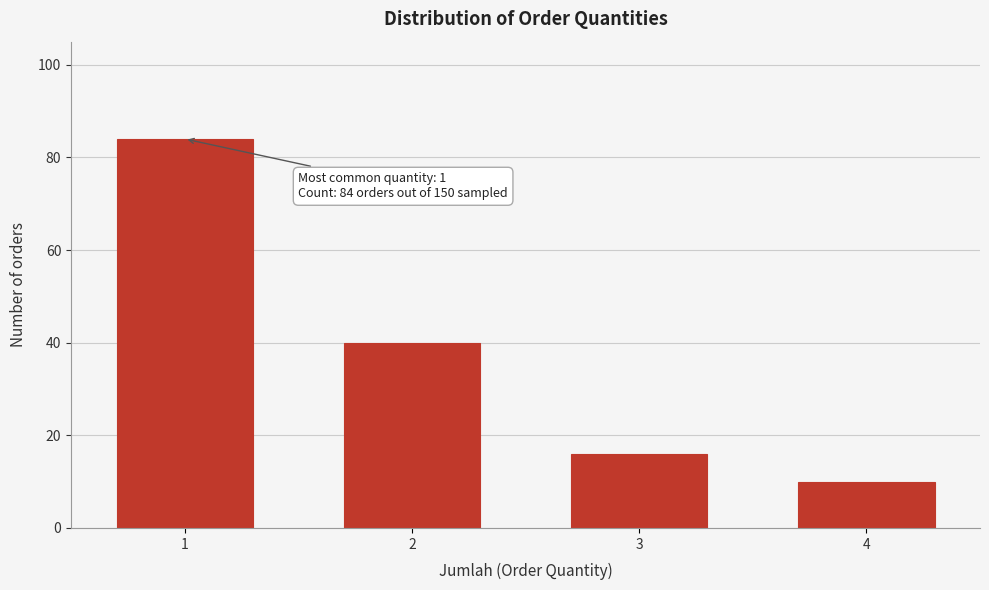

Reading left to right, what are all the values shown in this chart?

84	40	16	10